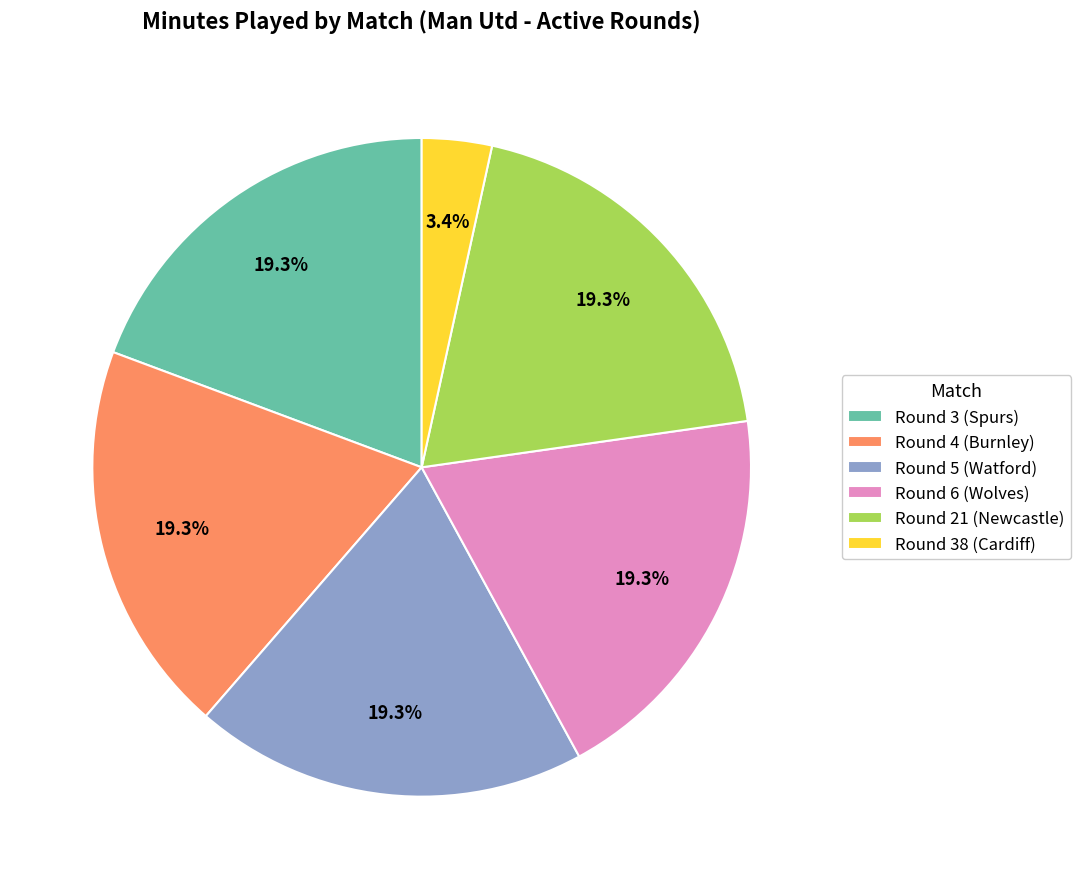

What percentage is the Round 21 (Newcastle) slice, to the nearest percent?

19%